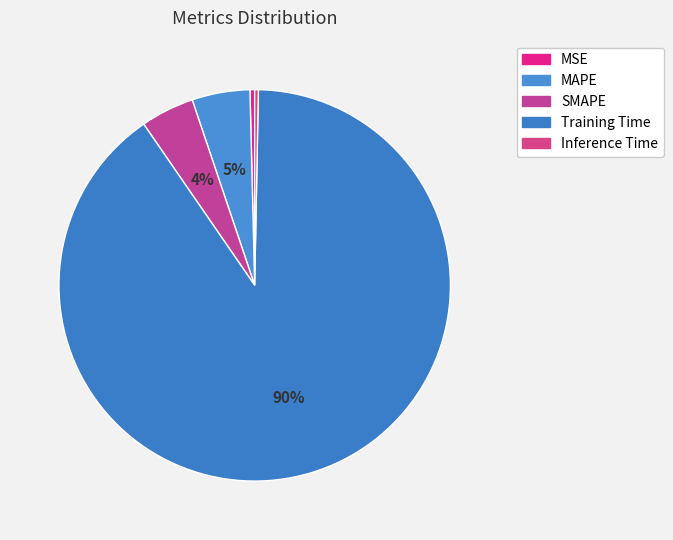

True or false: SMAPE accounts for 4% of the total.

True